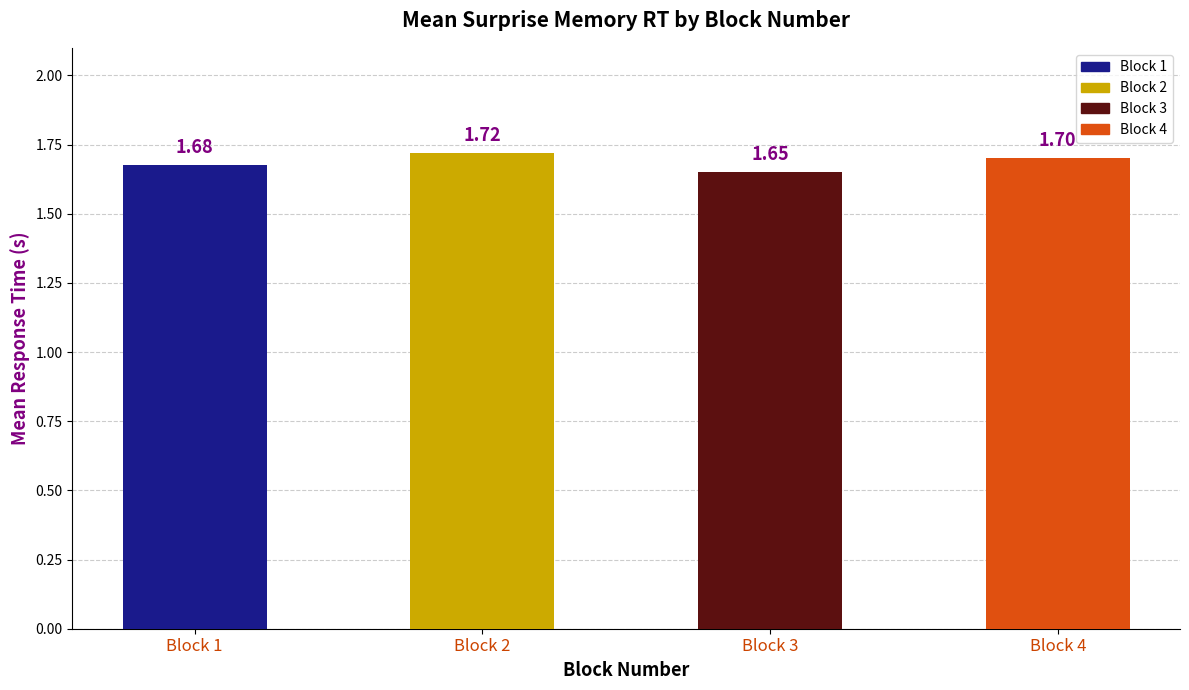

True or false: the data shows 2.9 at Block 3.

False